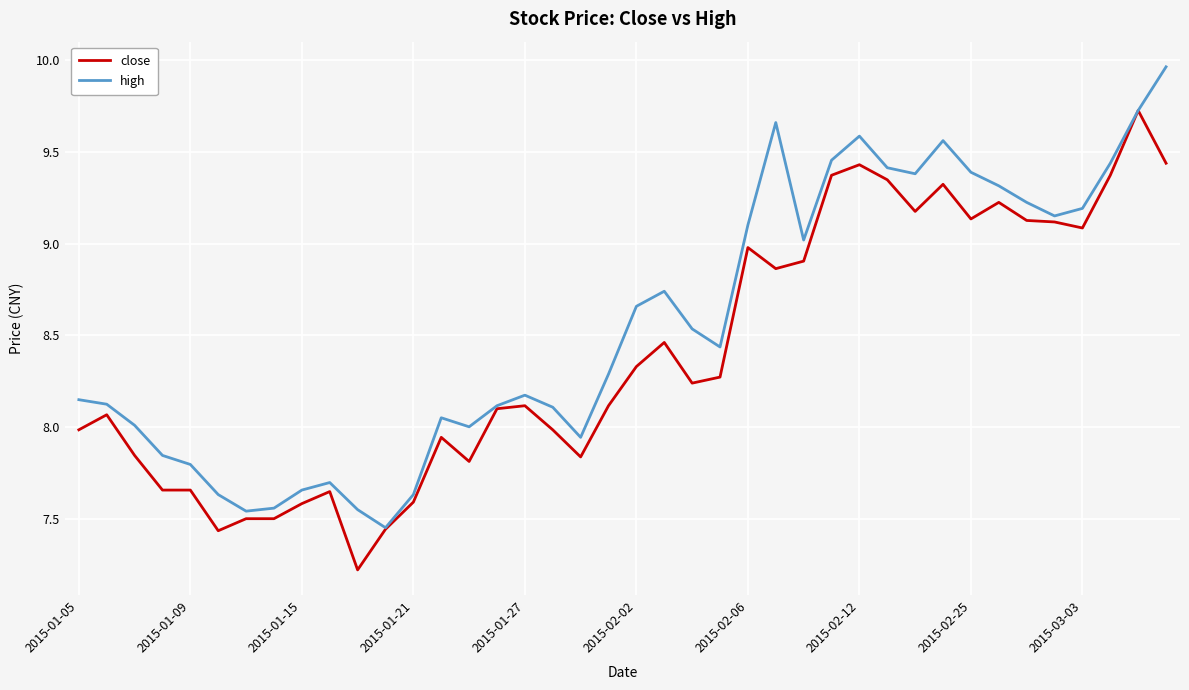

List the series in order of their overall mean, lowest first.

close, high